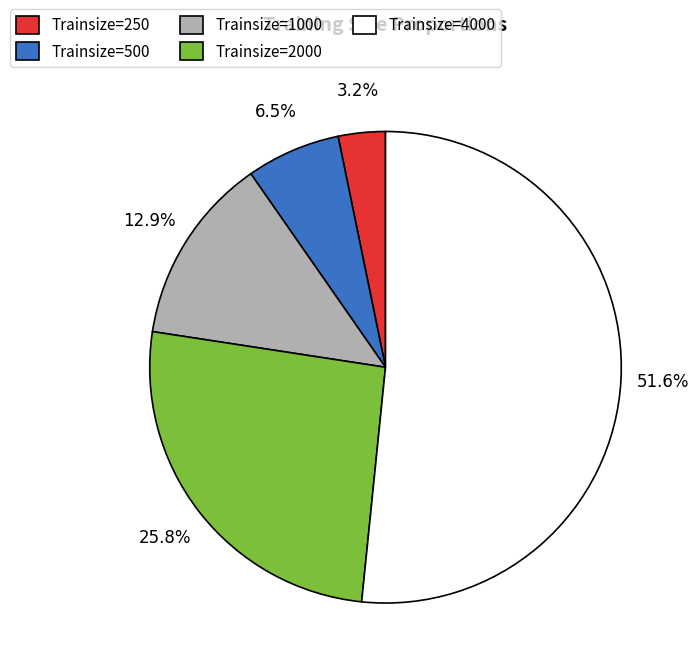

Which slice is the largest?

Trainsize=4000